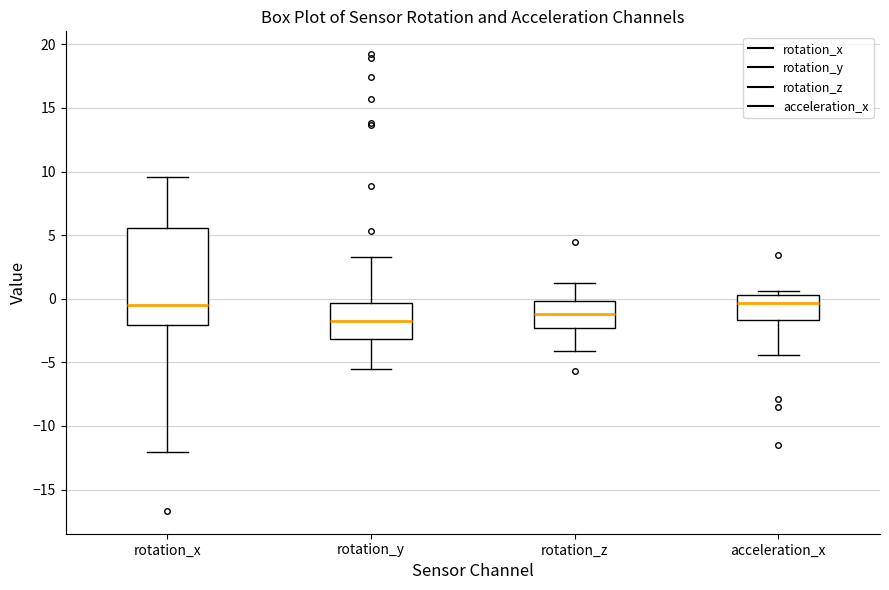

Which box is the tallest, from its lower edge to its upper edge?

rotation_x